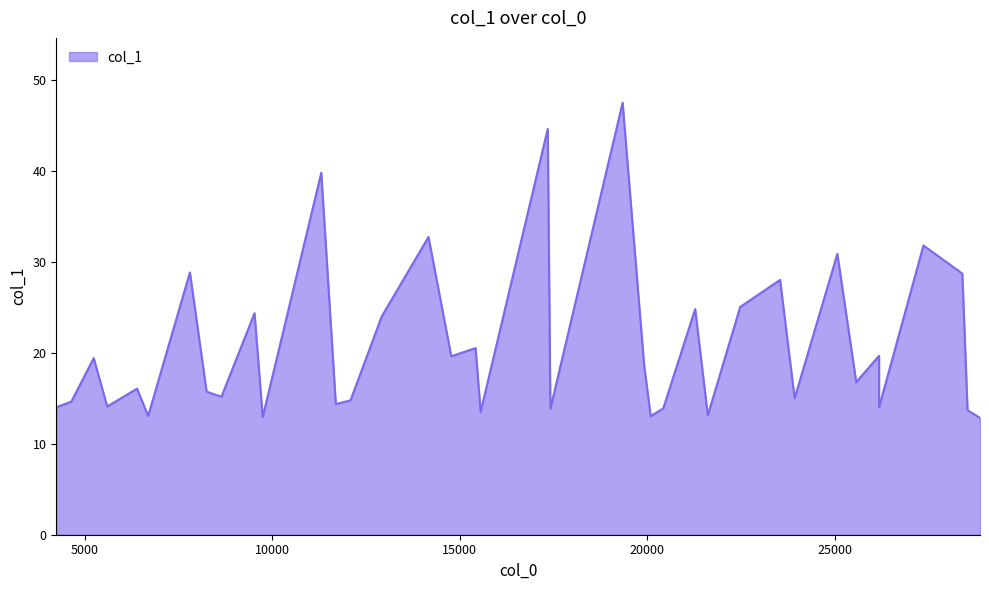

True or false: the data has more than 0 interior local peaks.

True